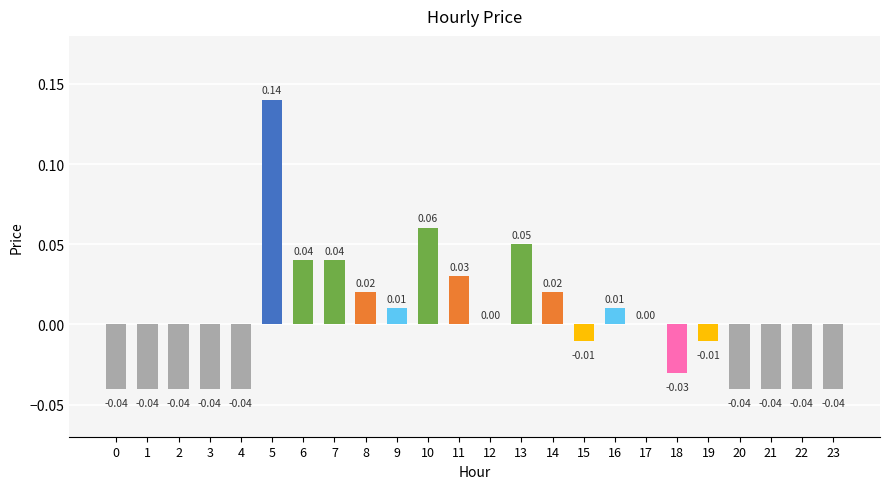

Between 14 and 16, which is larger?

14